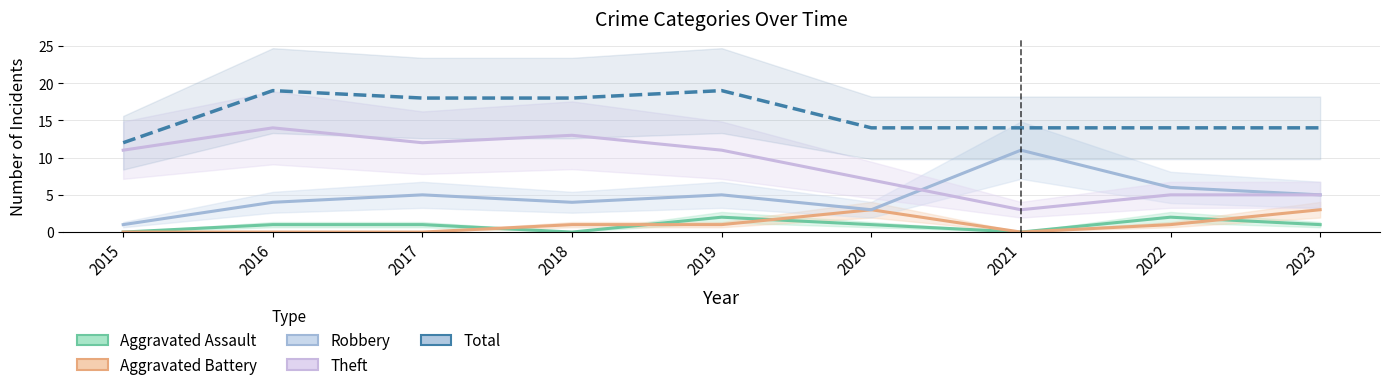

What is the difference between the second highest and minimum values in the Robbery series?

5